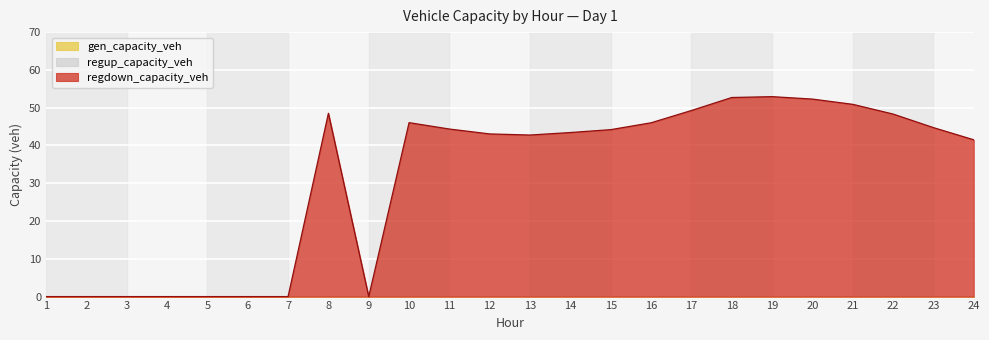

What are all the series names shown in the legend?

gen_capacity_veh, regup_capacity_veh, regdown_capacity_veh